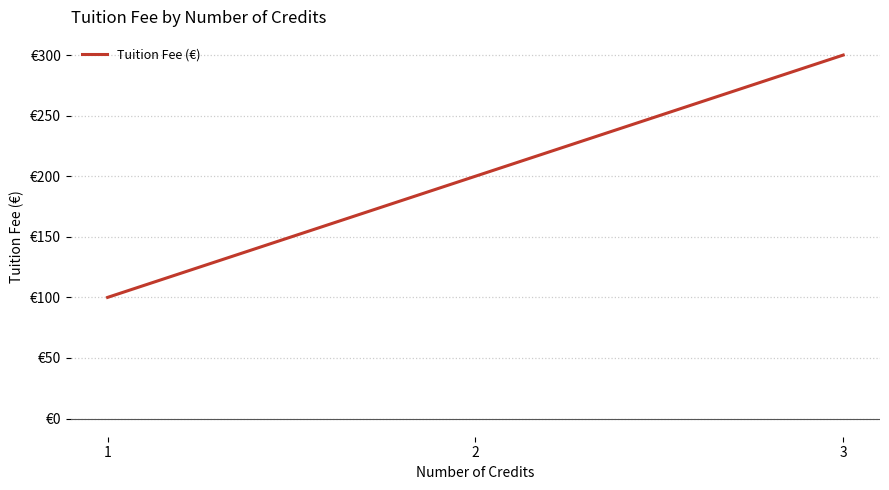

Does the chart have visible grid lines?

Yes